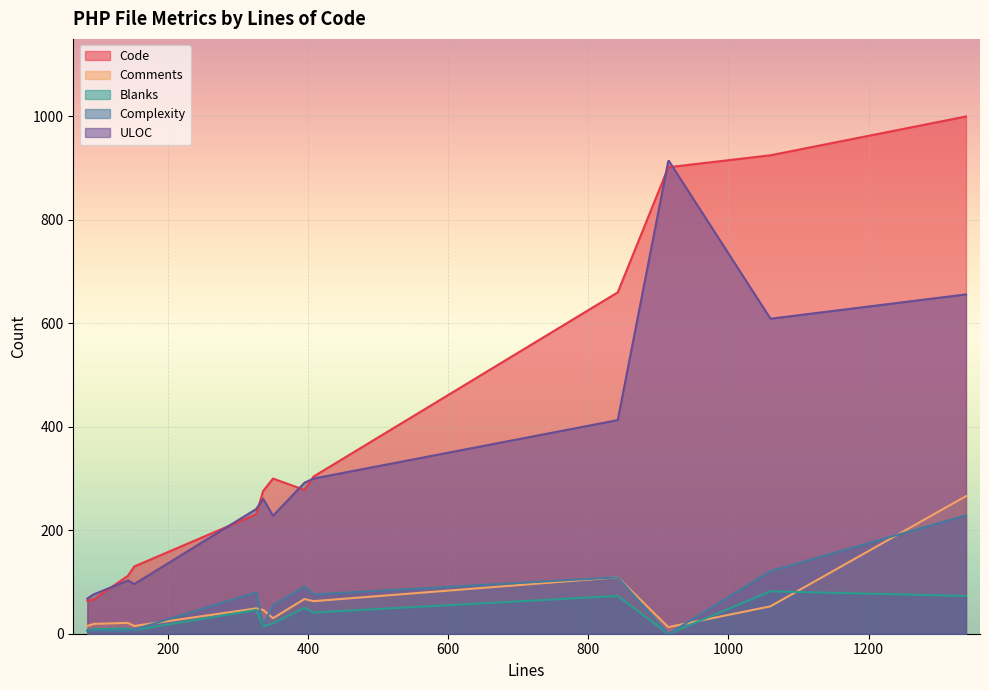

True or false: Code and Blanks cross at least once.

False